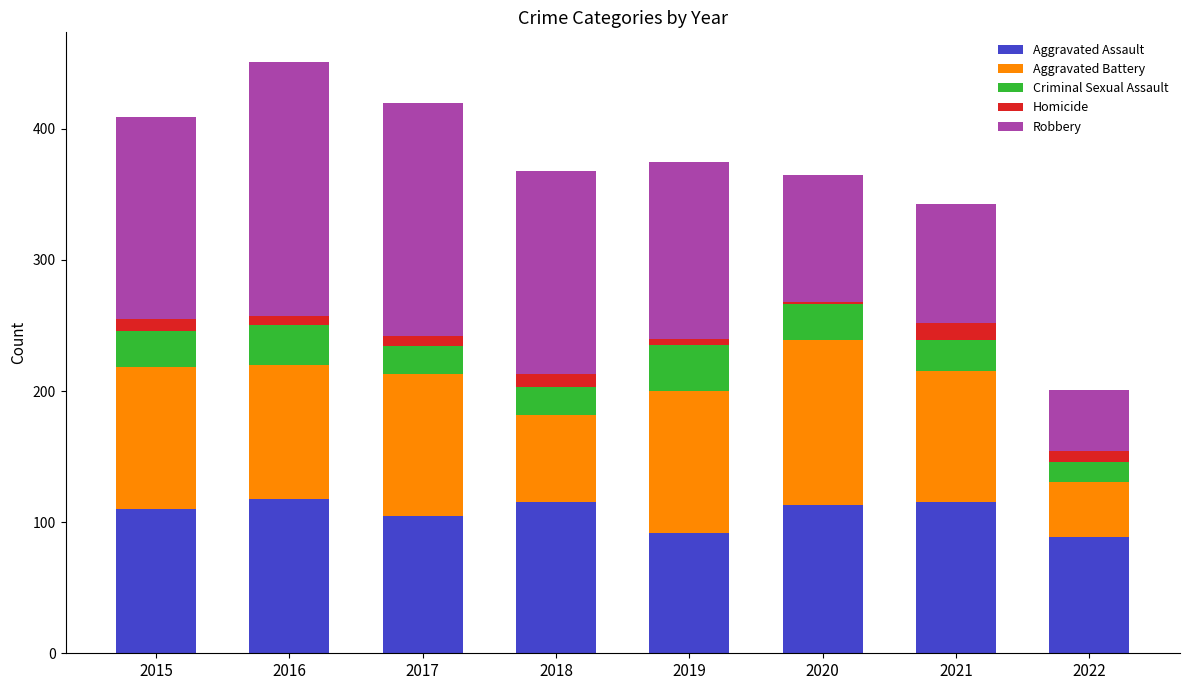

The value of Aggravated Assault at 2017 is 105. True or false?

True